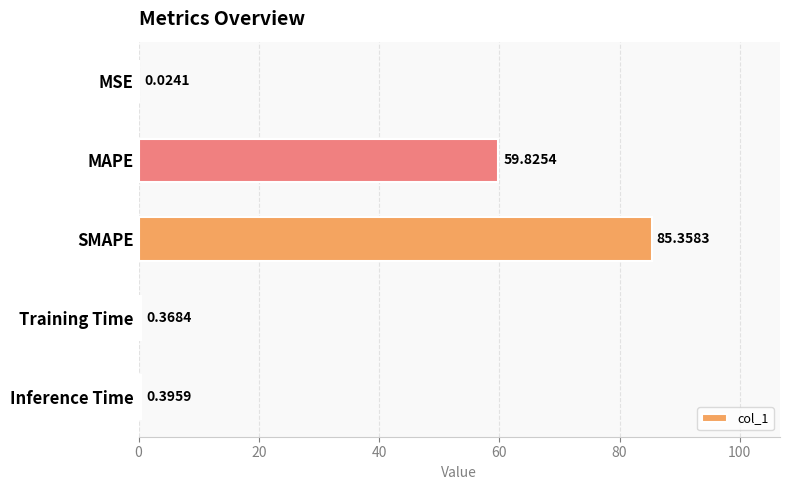

At which label is the value closest to 42?

MAPE